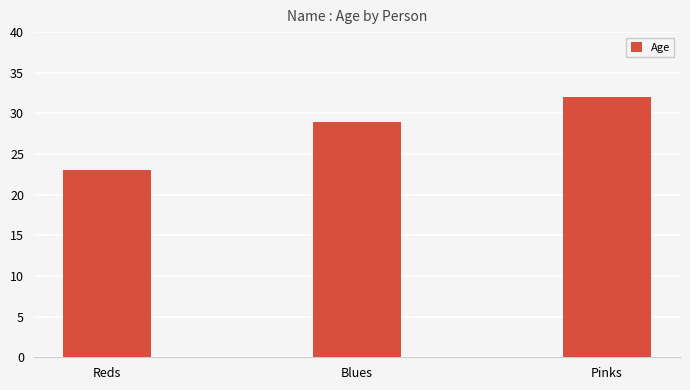

What is the ratio of the value at Blues to the value at Reds?

1.3